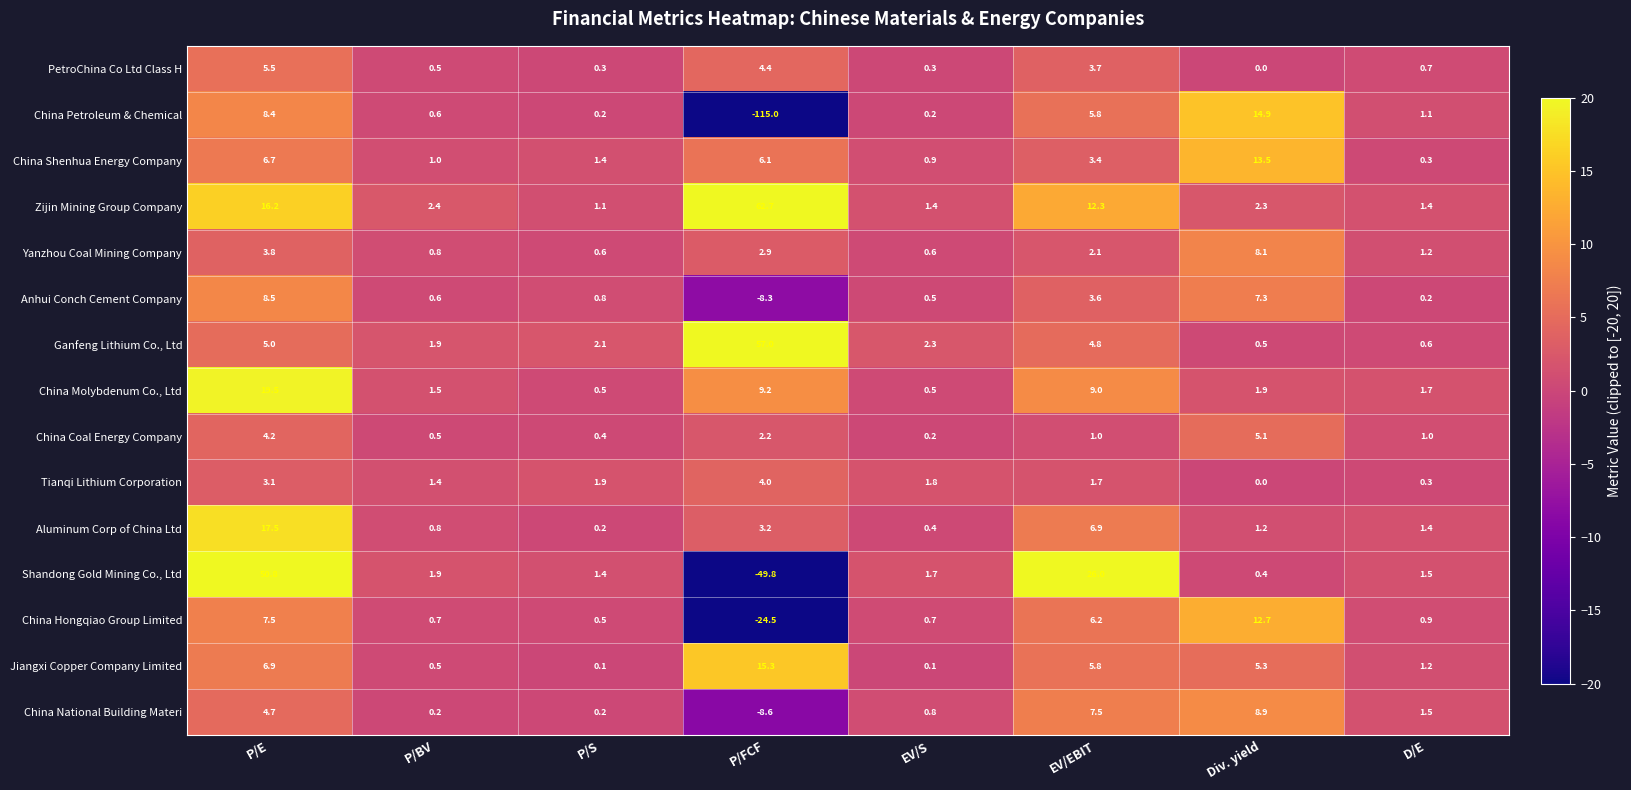

How many values in the Jiangxi Copper Company Limited series are below 5?

4